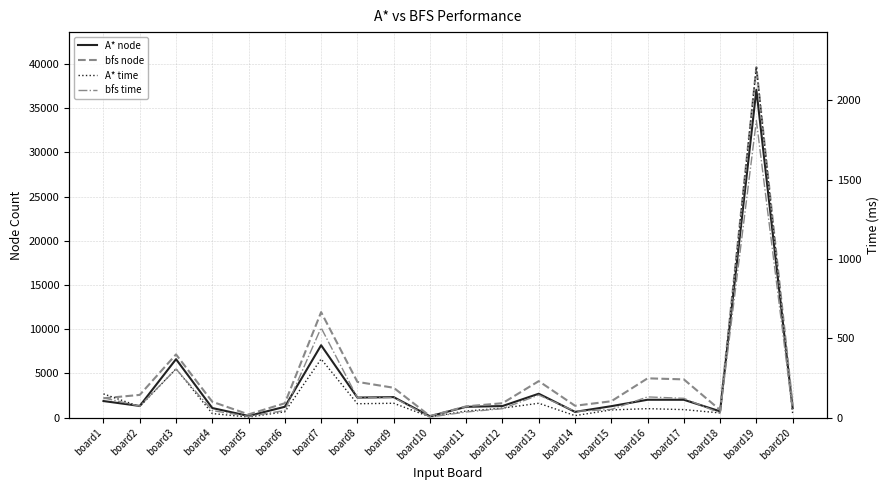

What is the value of the bfs node point at the 4th from the left?

1803